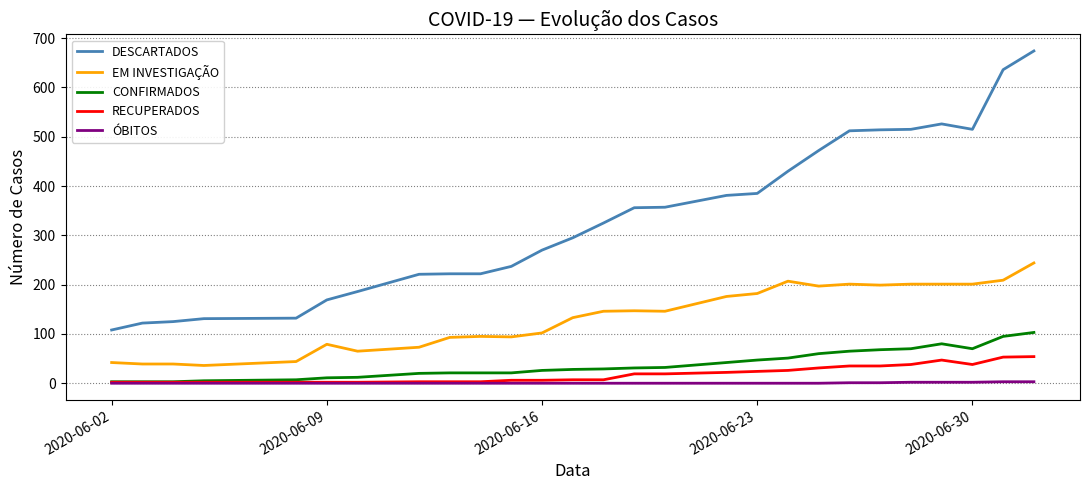

Count the number of data series in this chart.

5